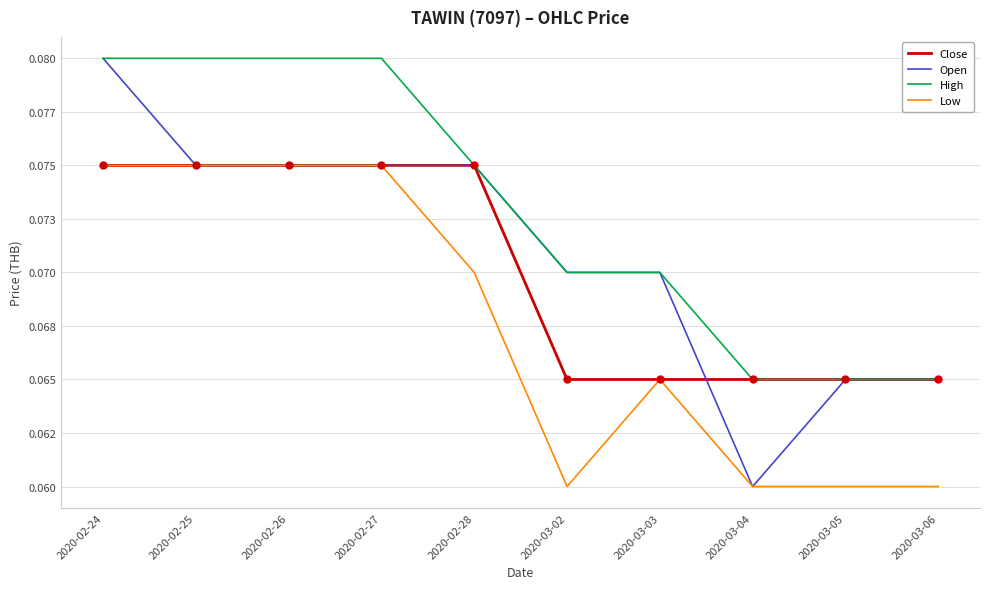

Reading left to right, list all the values displayed in this chart.

Close: 2020-02-24=0.1	2020-02-25=0.1	2020-02-26=0.1	2020-02-27=0.1	2020-02-28=0.1	2020-03-02=0.1	2020-03-03=0.1	2020-03-04=0.1	2020-03-05=0.1	2020-03-06=0.1
Open: 2020-02-24=0.1	2020-02-25=0.1	2020-02-26=0.1	2020-02-27=0.1	2020-02-28=0.1	2020-03-02=0.1	2020-03-03=0.1	2020-03-04=0.1	2020-03-05=0.1	2020-03-06=0.1
High: 2020-02-24=0.1	2020-02-25=0.1	2020-02-26=0.1	2020-02-27=0.1	2020-02-28=0.1	2020-03-02=0.1	2020-03-03=0.1	2020-03-04=0.1	2020-03-05=0.1	2020-03-06=0.1
Low: 2020-02-24=0.1	2020-02-25=0.1	2020-02-26=0.1	2020-02-27=0.1	2020-02-28=0.1	2020-03-02=0.1	2020-03-03=0.1	2020-03-04=0.1	2020-03-05=0.1	2020-03-06=0.1